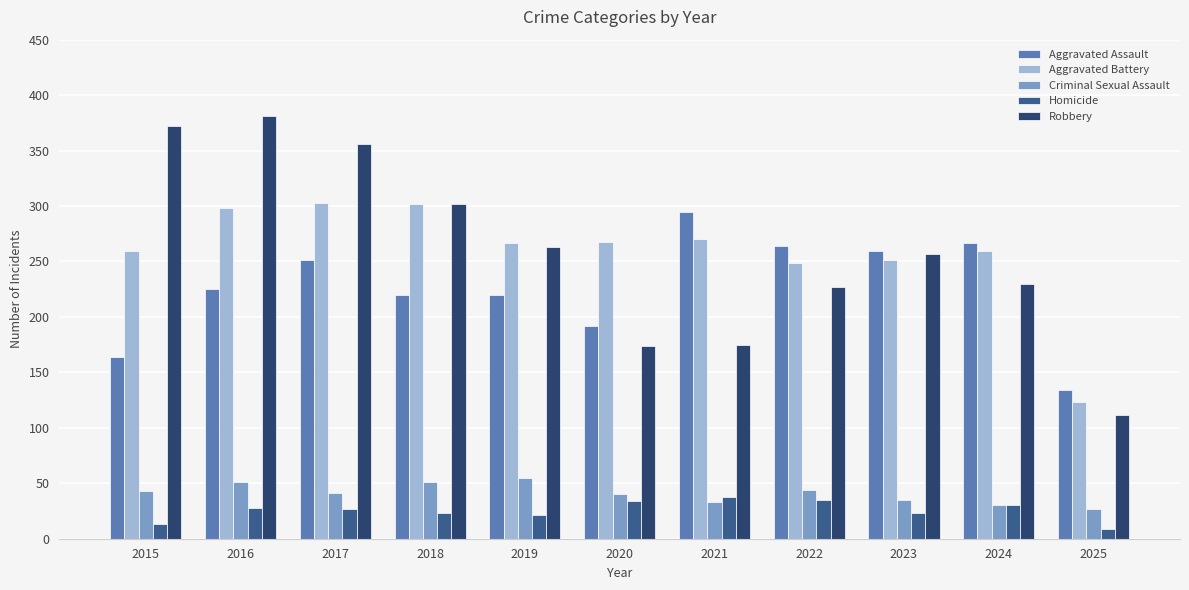

The value of Aggravated Battery at 2023 is 251. True or false?

True